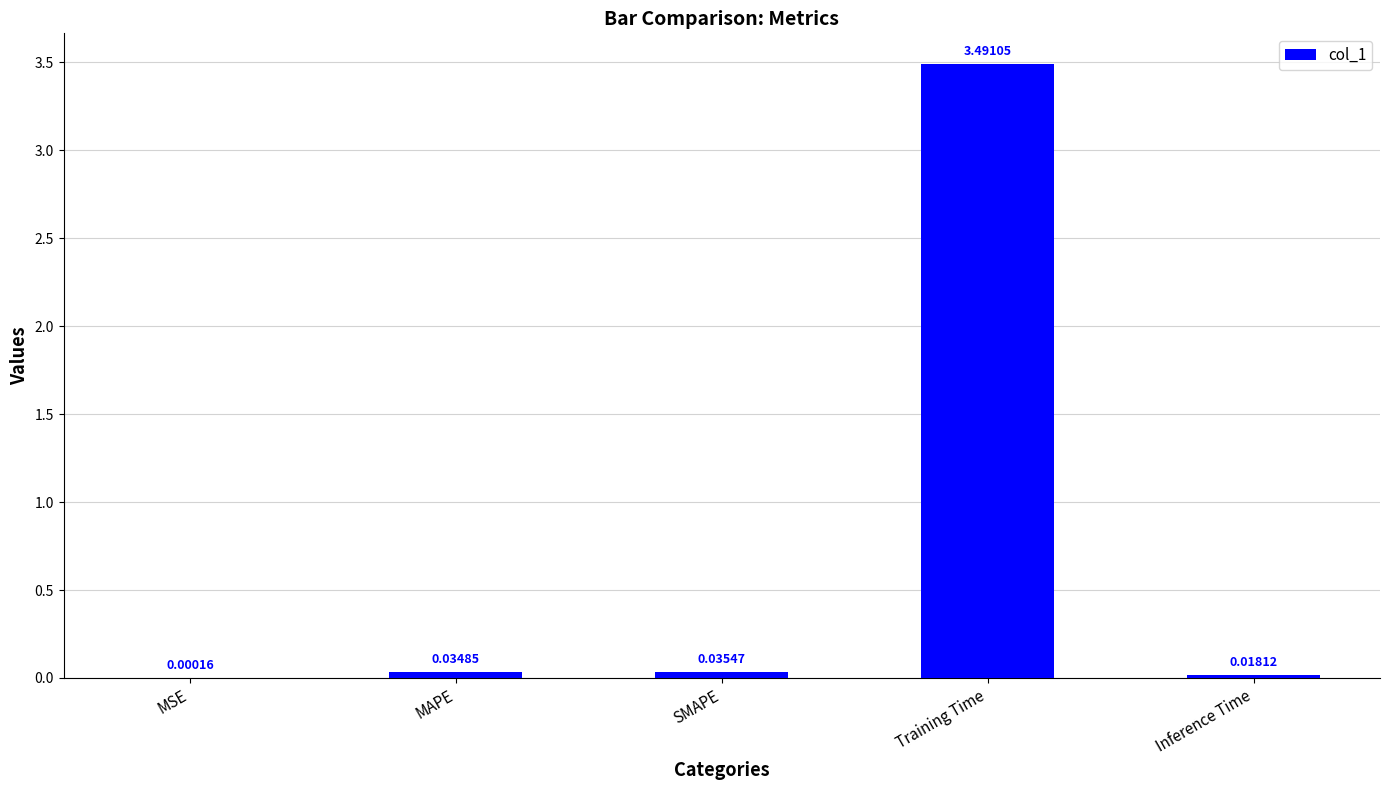

Between SMAPE and MAPE, which is larger?

SMAPE